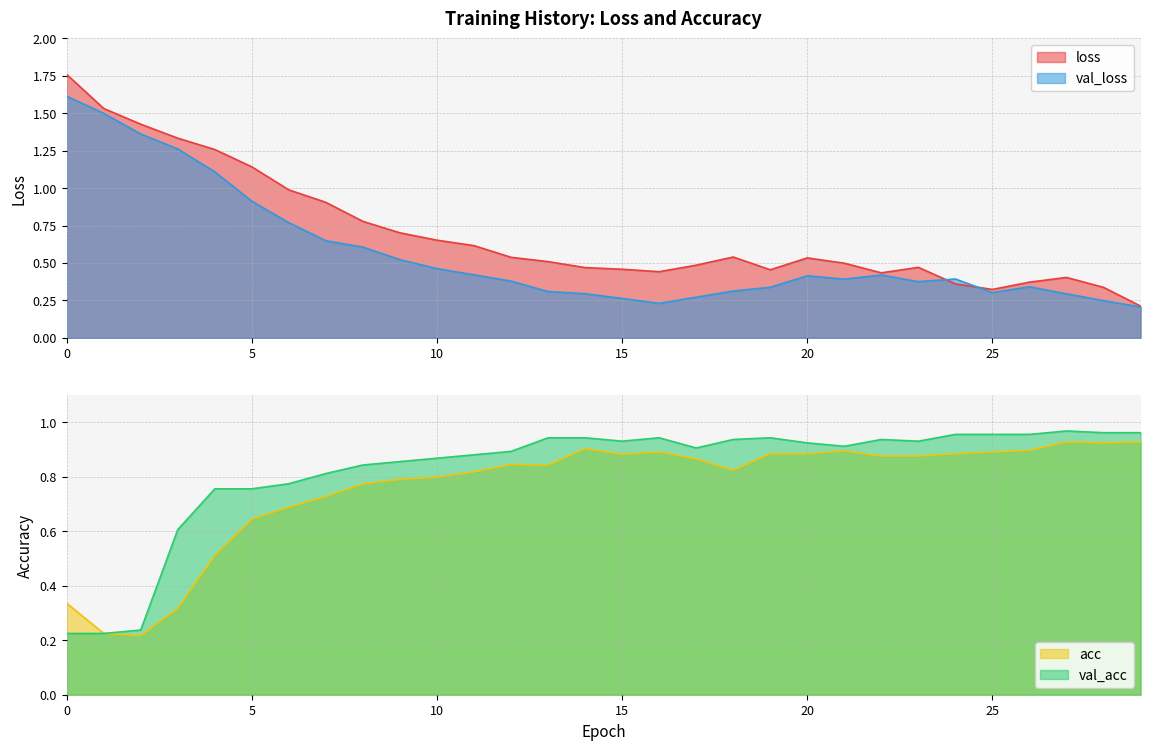

Which label corresponds to the smallest value in the chart?

29